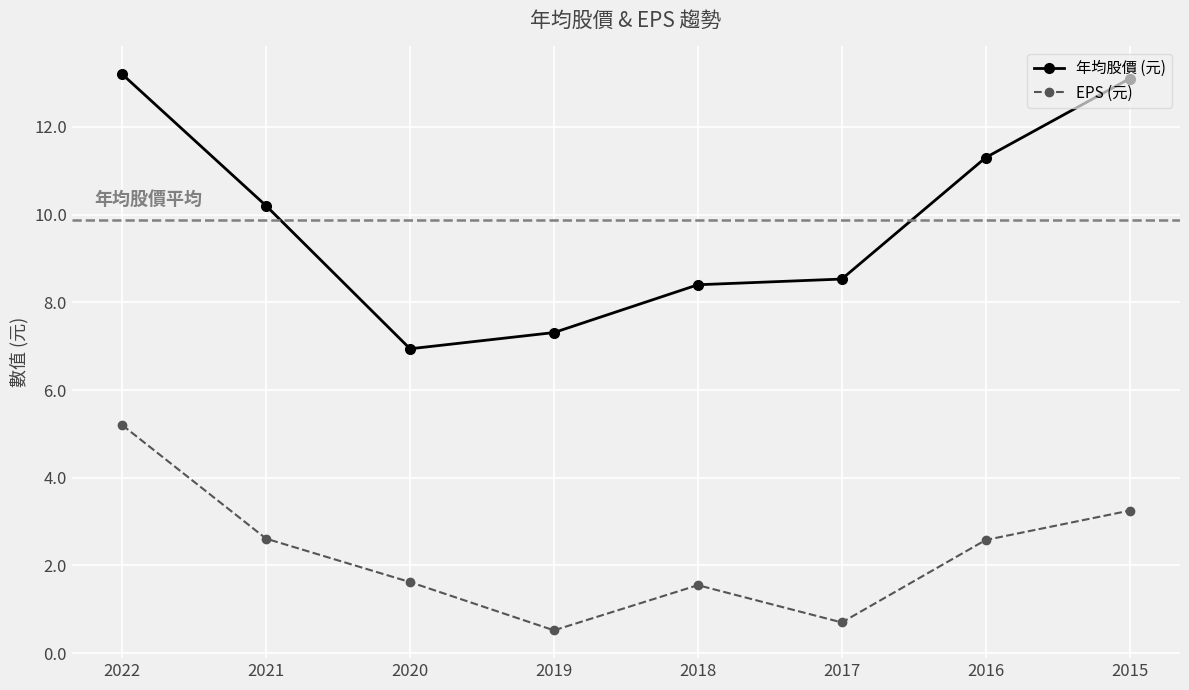

At which label does EPS (元) first exceed 2?

2022